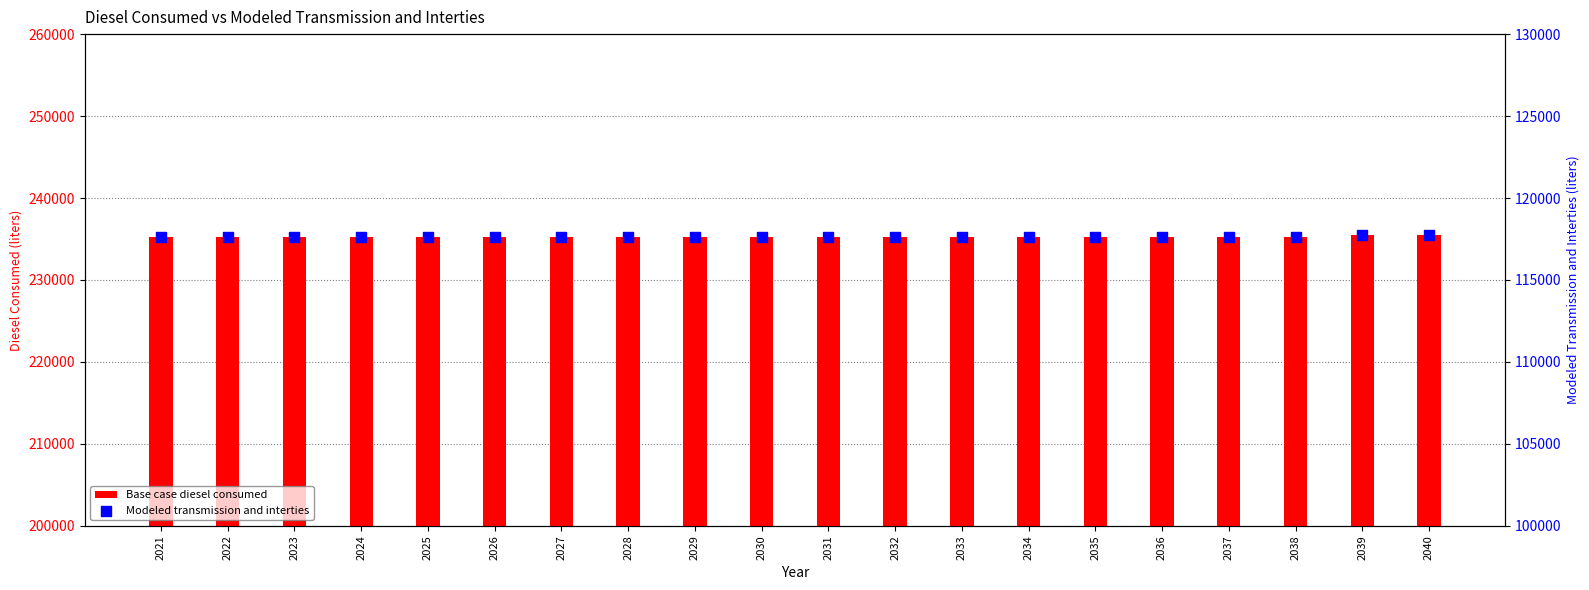

Which series has the largest total across all categories?

Base case diesel consumed